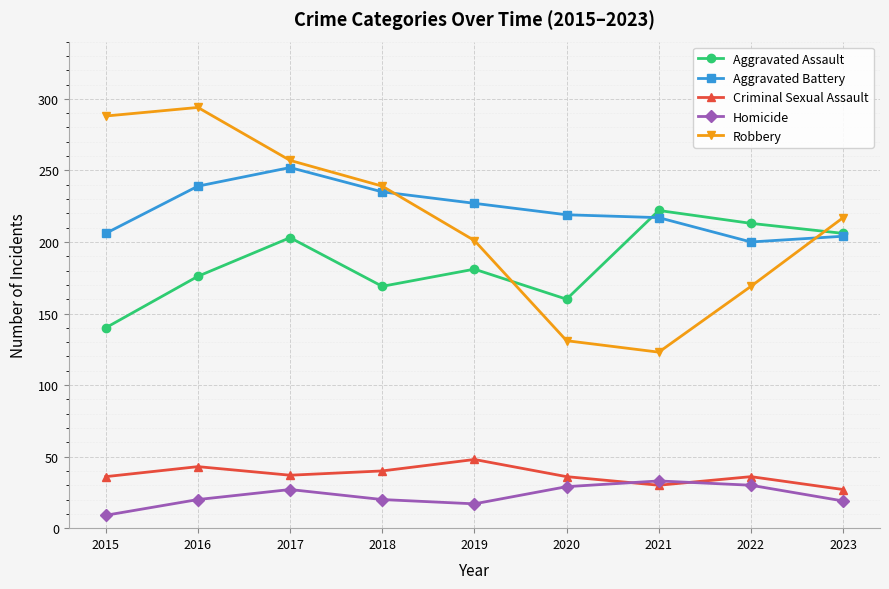

At which category does Robbery reach its first local valley?

2021